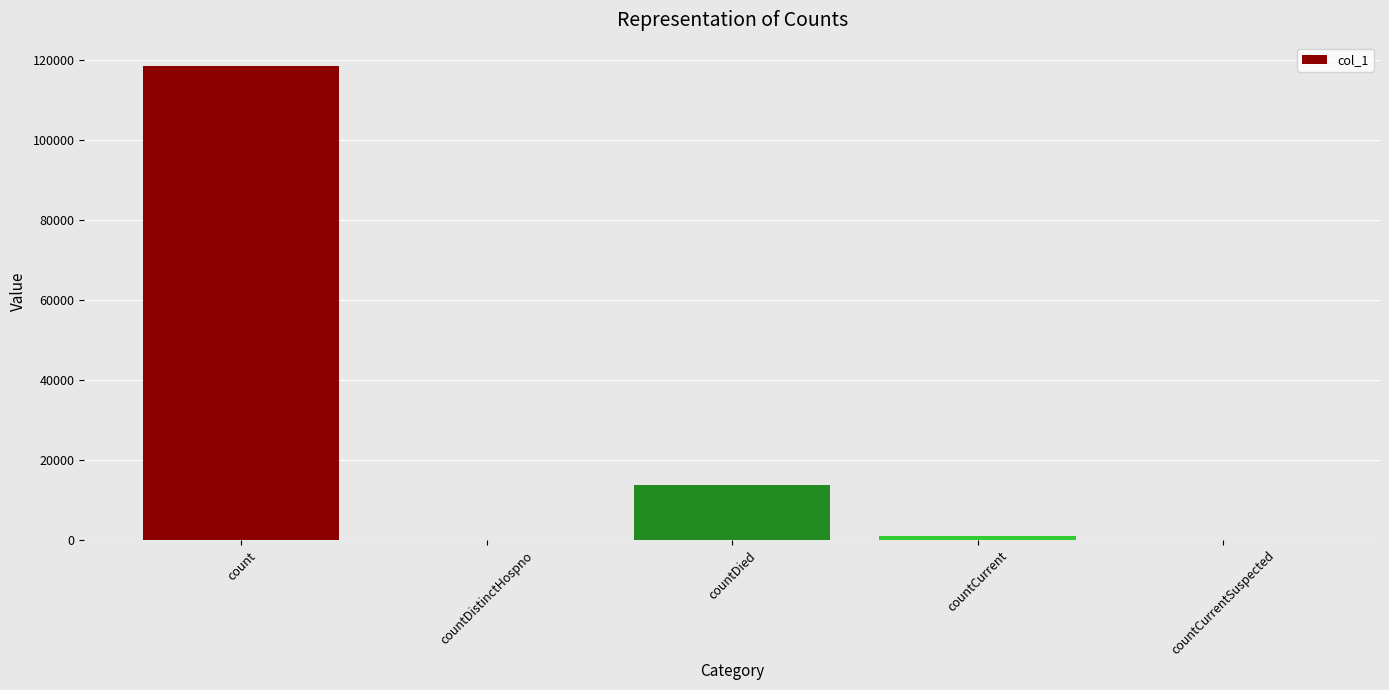

At which category does the chart reach its peak across all series?

count